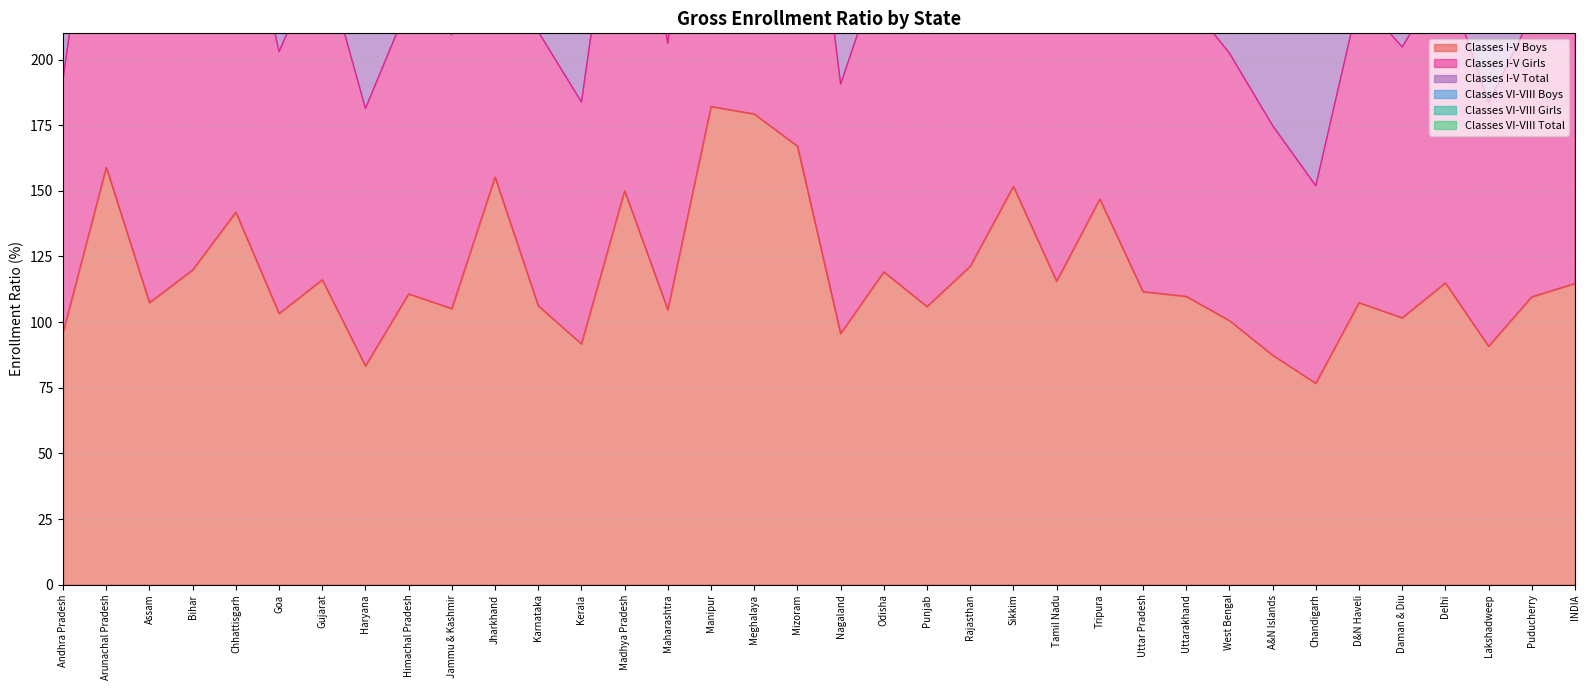

Rank the categories by Classes I-V Total value from highest to lowest.

Manipur, Meghalaya, Mizoram, Jharkhand, Arunachal Pradesh, Madhya Pradesh, Sikkim, Tripura, Chhattisgarh, Gujarat, Odisha, Rajasthan, Delhi, Tamil Nadu, Uttar Pradesh, INDIA, D&N Haveli, Uttarakhand, Himachal Pradesh, Bihar, Puducherry, Assam, Karnataka, Punjab, Jammu & Kashmir, Maharashtra, Daman & Diu, Goa, West Bengal, Andhra Pradesh, Nagaland, Kerala, Lakshadweep, Haryana, A&N Islands, Chandigarh